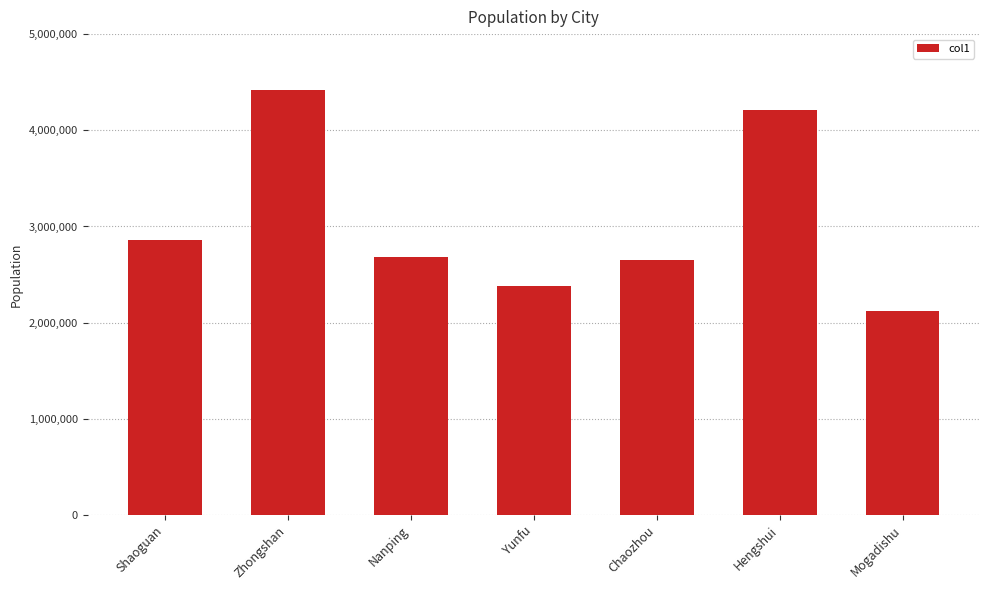

At which label does the data first exceed 2680645?

Shaoguan